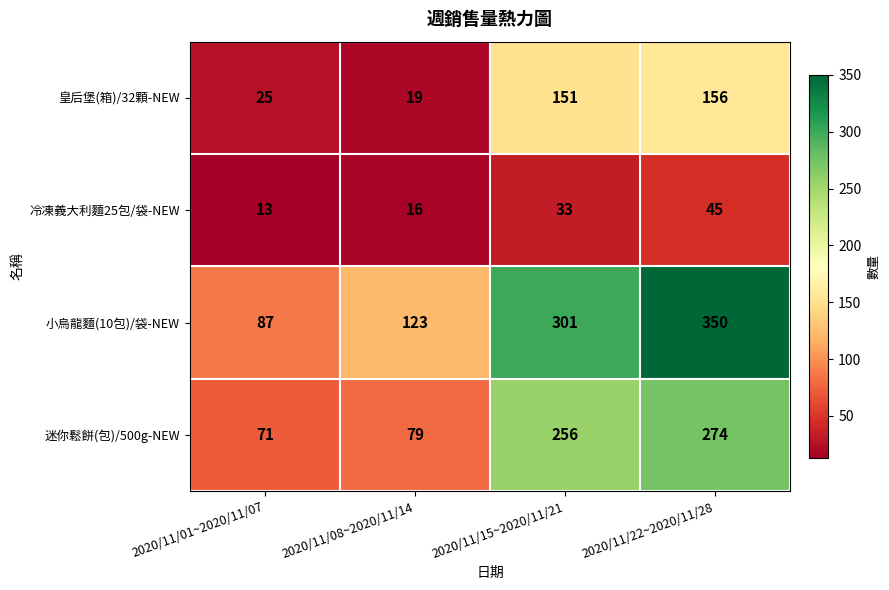

Rank the series by their maximum value, from lowest to highest.

冷凍義大利麵25包/袋-NEW, 皇后堡(箱)/32顆-NEW, 迷你鬆餅(包)/500g-NEW, 小烏龍麵(10包)/袋-NEW